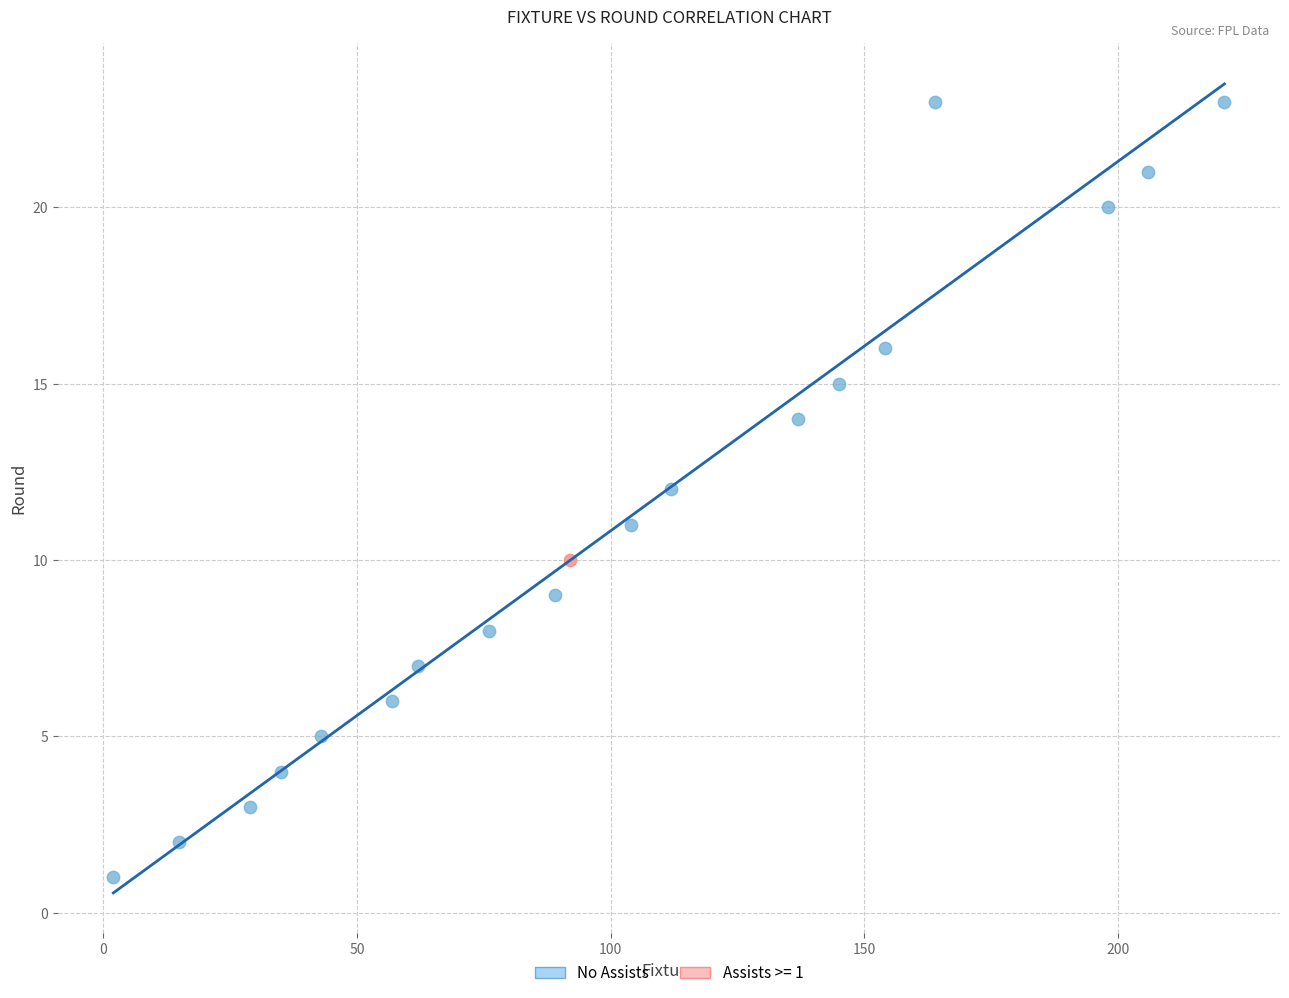

What are all the series names shown in the legend?

No Assists, Assists >= 1